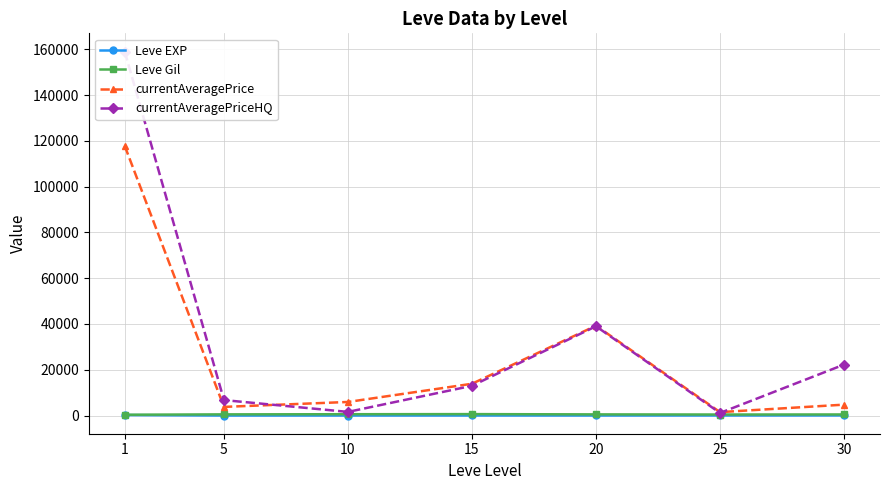

In currentAveragePrice, how many points are lower than both neighbors (excluding endpoints)?

2